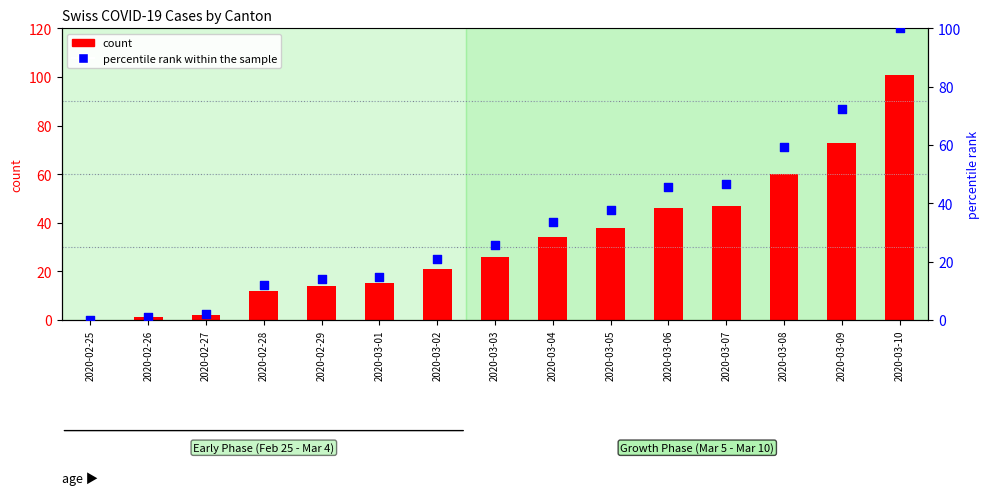

Which series reaches the maximum Y coordinate?

count